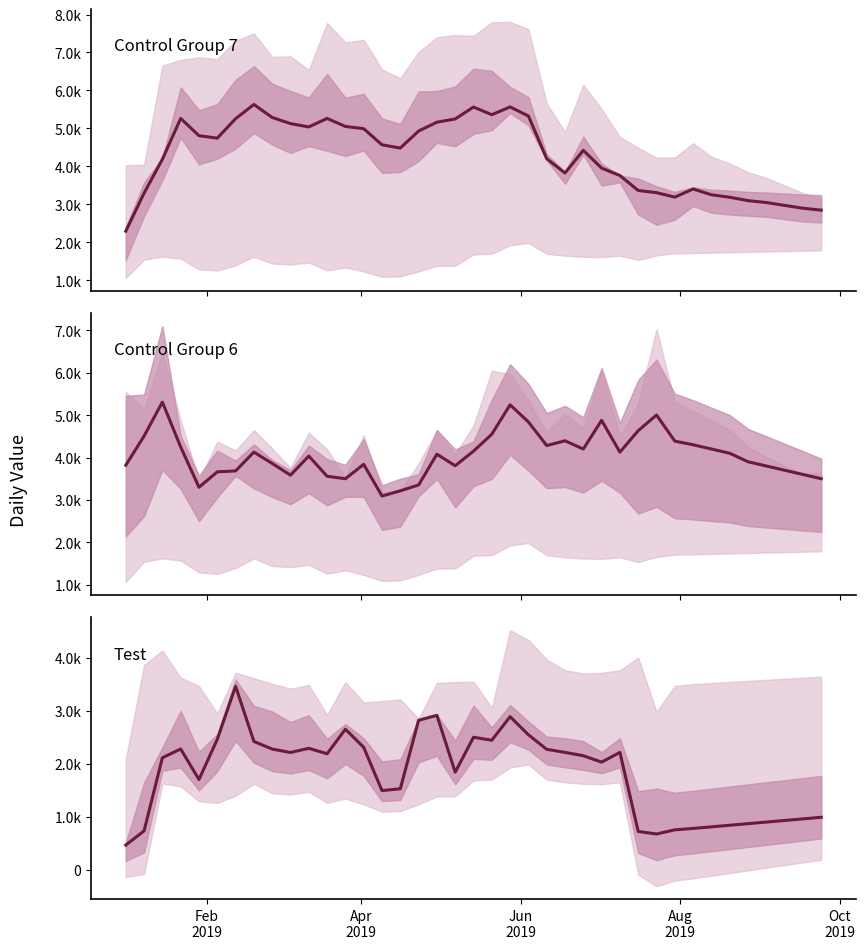

The Test series shows 1274 at 37. True or false?

False